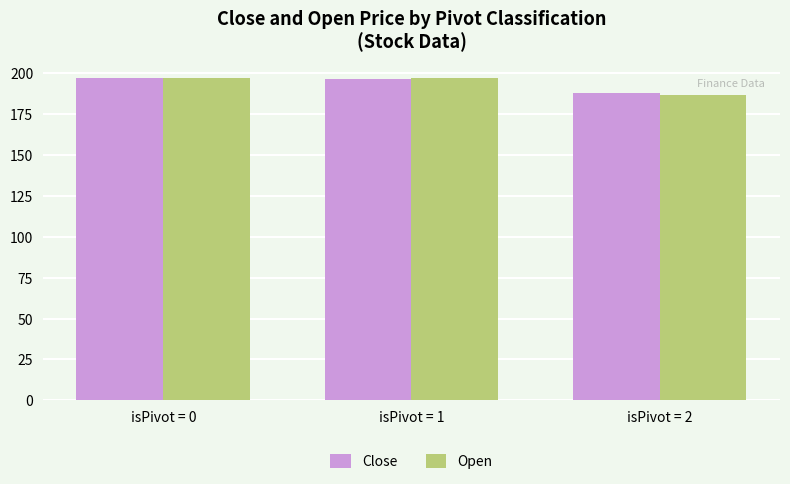

The Close series shows 311.9 at isPivot = 1. True or false?

False